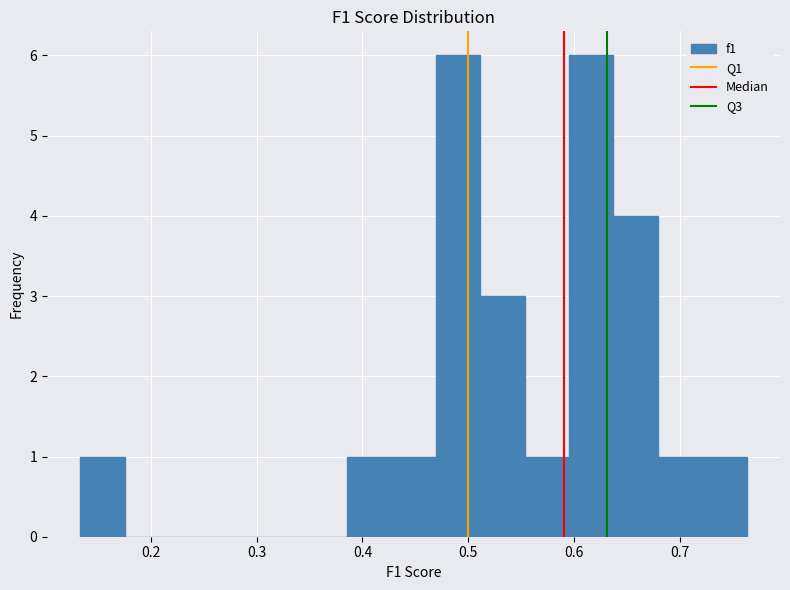

What is the height of the bar covering 0.68 to 0.72 on the x-axis? Neither the bar edges nor the heights are printed on the chart, so give them approximately, as read against the axes.

1